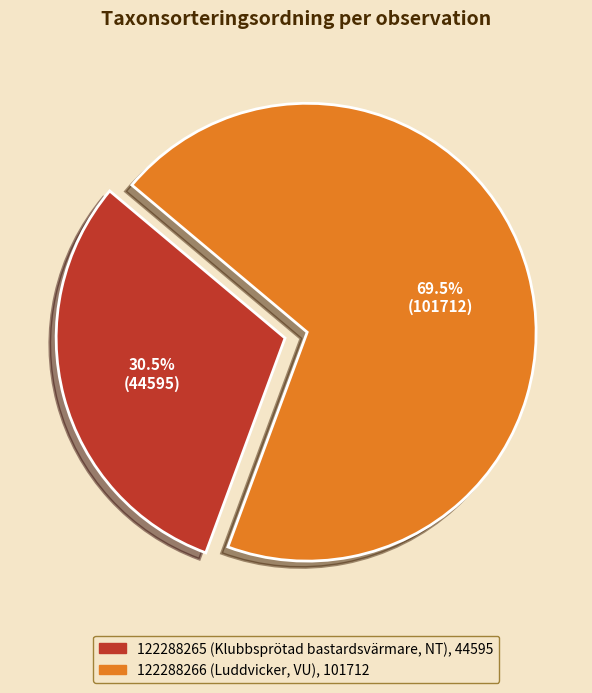

To the nearest percent, what is the combined percentage of 122288265 (Klubbsprötad bastardsvärmare, NT) and 122288266 (Luddvicker, VU)?

100%